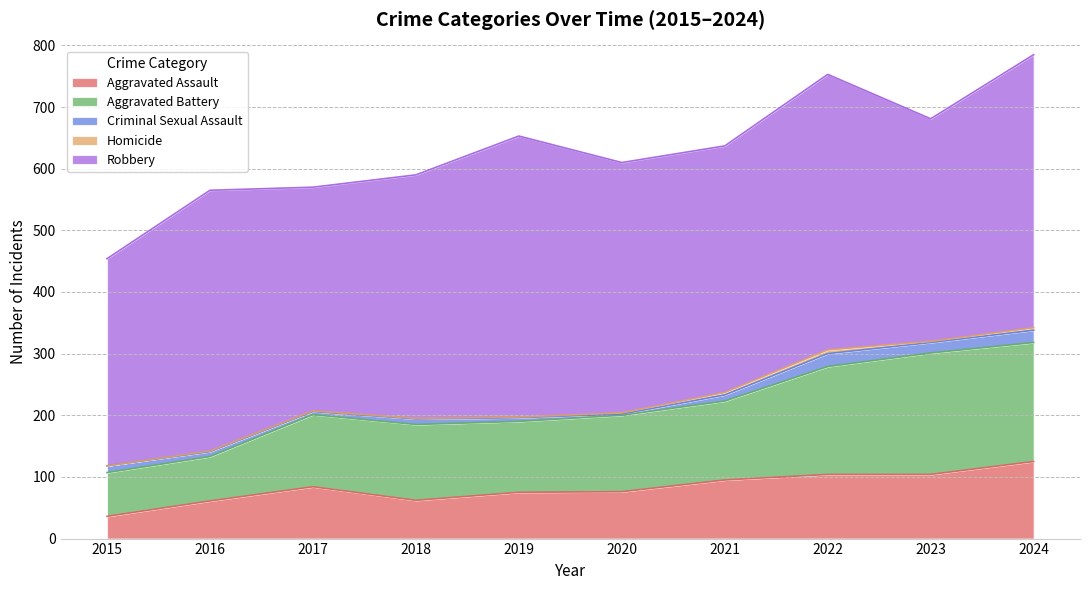

The value of Aggravated Assault at 2017 is 44. True or false?

False